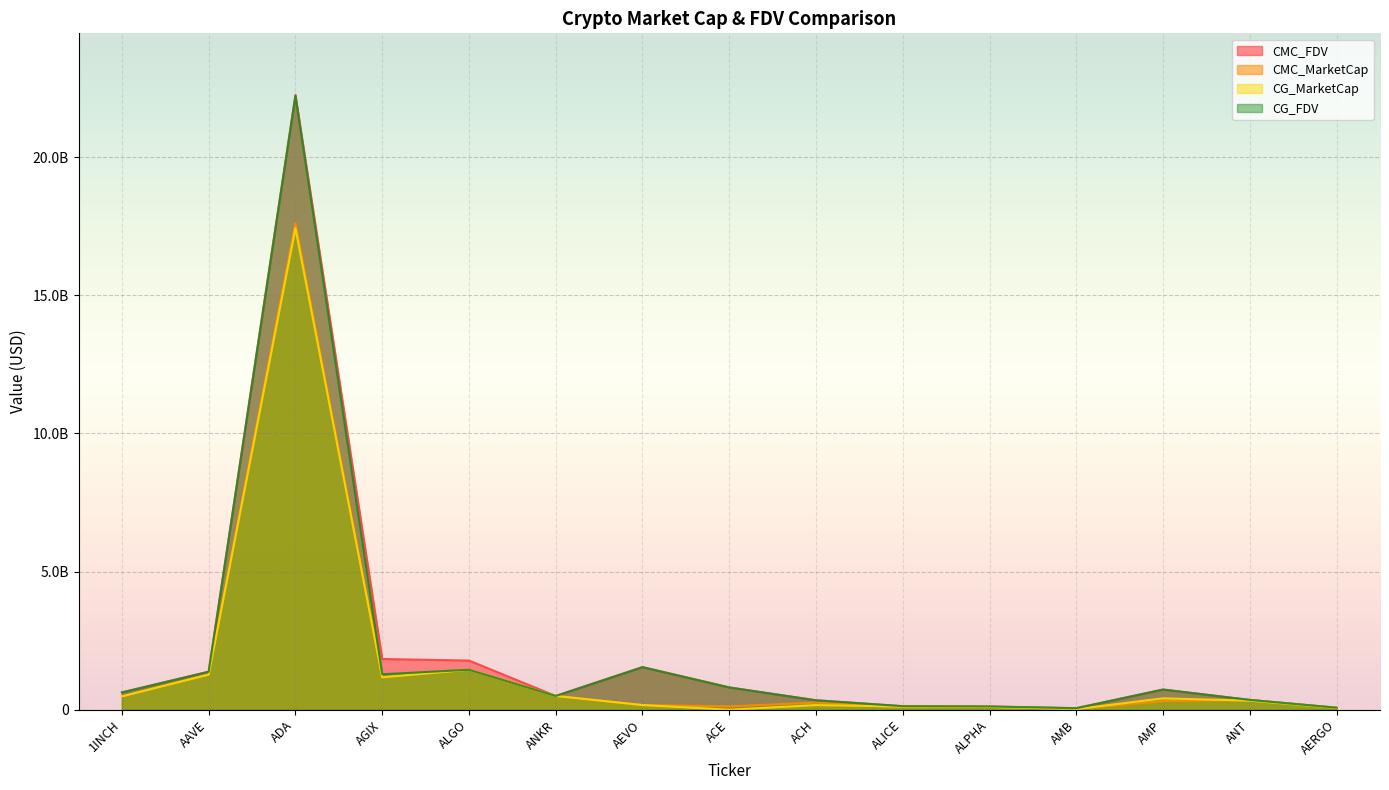

Reading left to right, transcribe all the data shown in this chart.

CMC_FDV: 626317871.3	1377503697.2	22254391268.7	1836490435.0	1779982186.7	499384121.6	1543131501.6	806900778.6	341989057.7	127898098.5	117184116.2	54921287.2	730062605.9	353899551.8	74932460.9
CMC_MarketCap: 483175076.5	1274618441.5	17617883381.3	1177277576.6	1447152802.9	499384121.6	169744465.2	120593352.3	258621891.5	86859861.5	101950181.1	25758294.9	310011941.8	353899551.8	66689890.1
CG_MarketCap: 482414231.0	1271011721.0	17424674312.0	1173705930.0	1446137815.0	497784442.0	169263856.0	0.0	168046331.0	114097320.0	101702418.0	23936561.0	412125517.0	328117230.0	63574348.0
CG_FDV: 625331622.0	1373605848.0	22211684811.0	1283287516.0	1446137850.0	497784442.0	1538762327.0	805218918.0	339920777.0	127959611.0	116899331.0	54714951.0	730233701.0	353851971.0	71431852.0